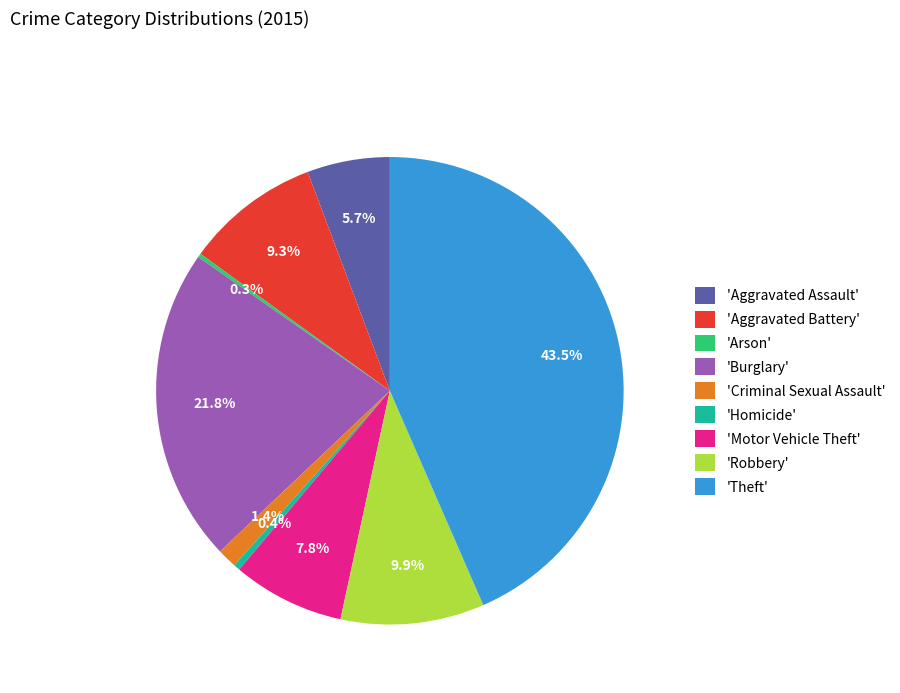

Between 'Theft' and 'Aggravated Assault', which is larger?

'Theft'